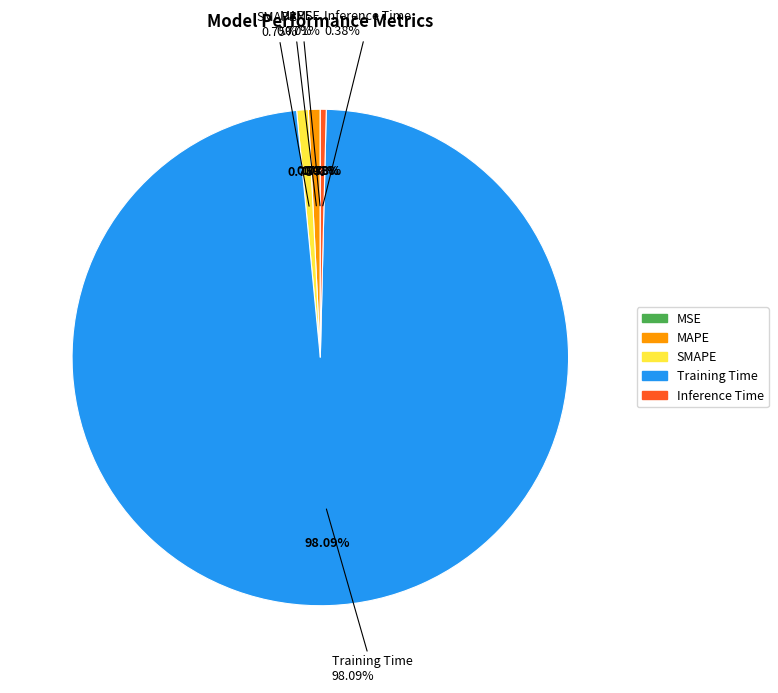

The SMAPE slice represents 7% of the pie. True or false?

False